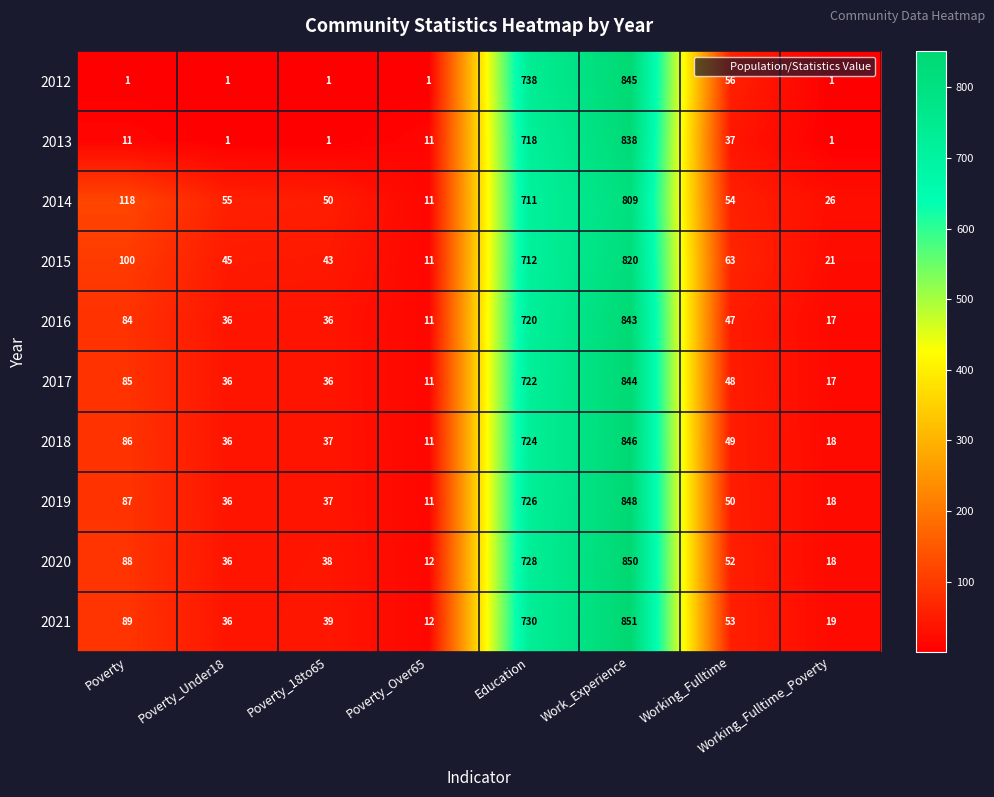

Which series has the largest total across all categories?

2014